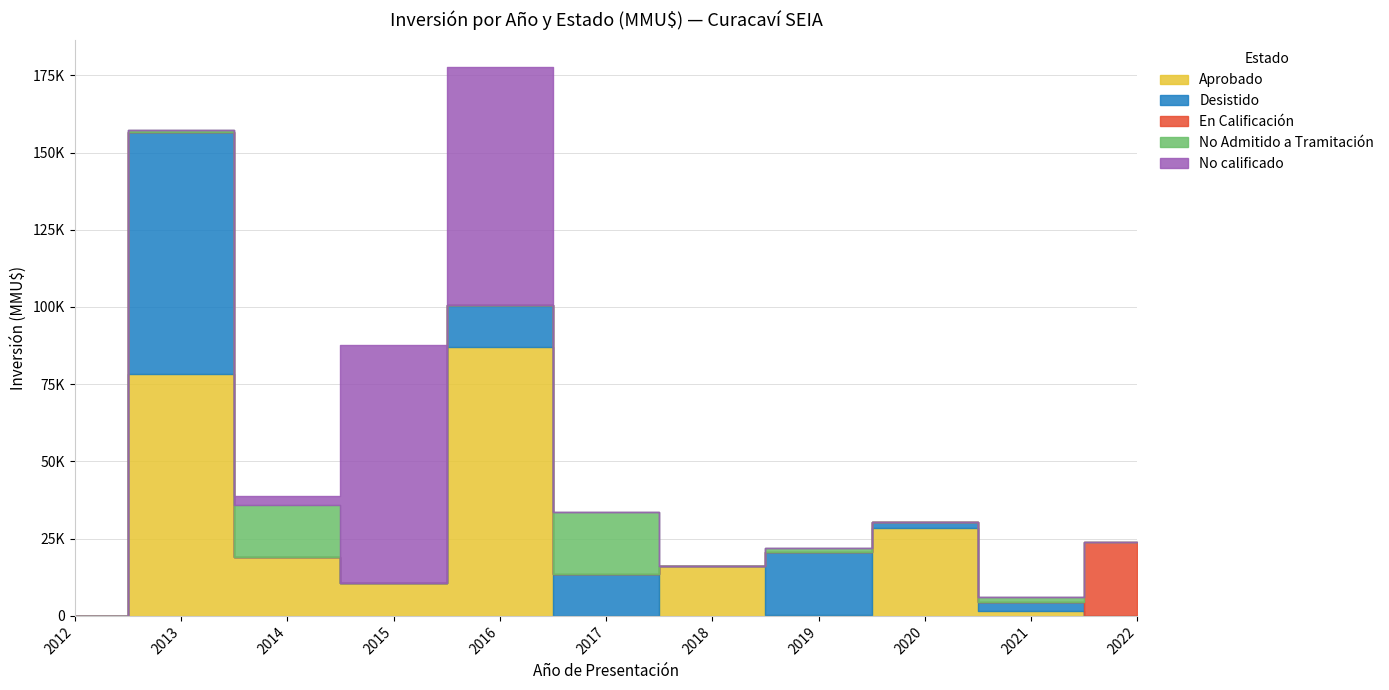

What are all the series names shown in the legend?

Aprobado, Desistido, En Calificación, No Admitido a Tramitación, No calificado